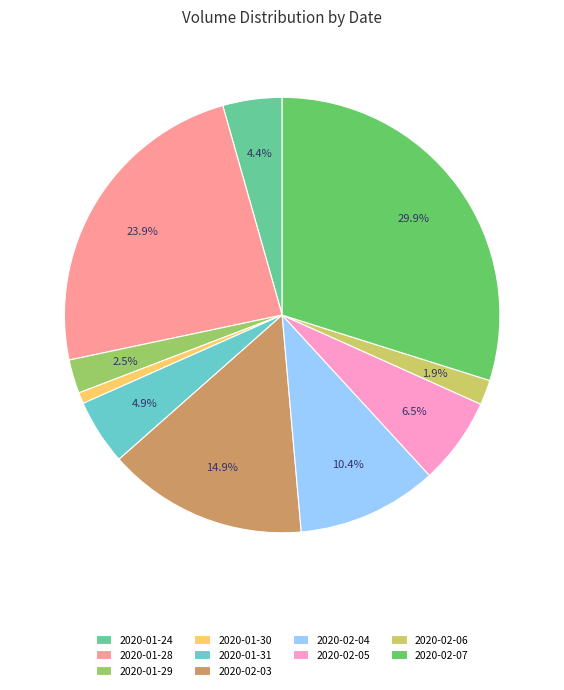

The 2020-01-28 slice represents 29% of the pie. True or false?

False